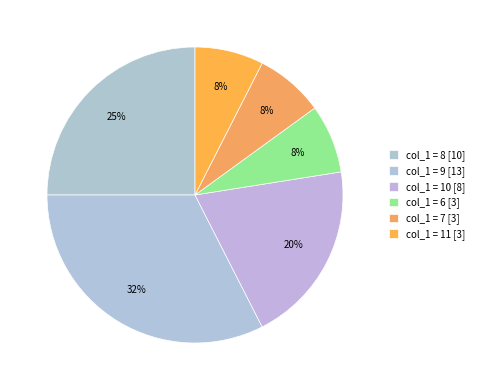

Is there a majority slice in this chart?

No